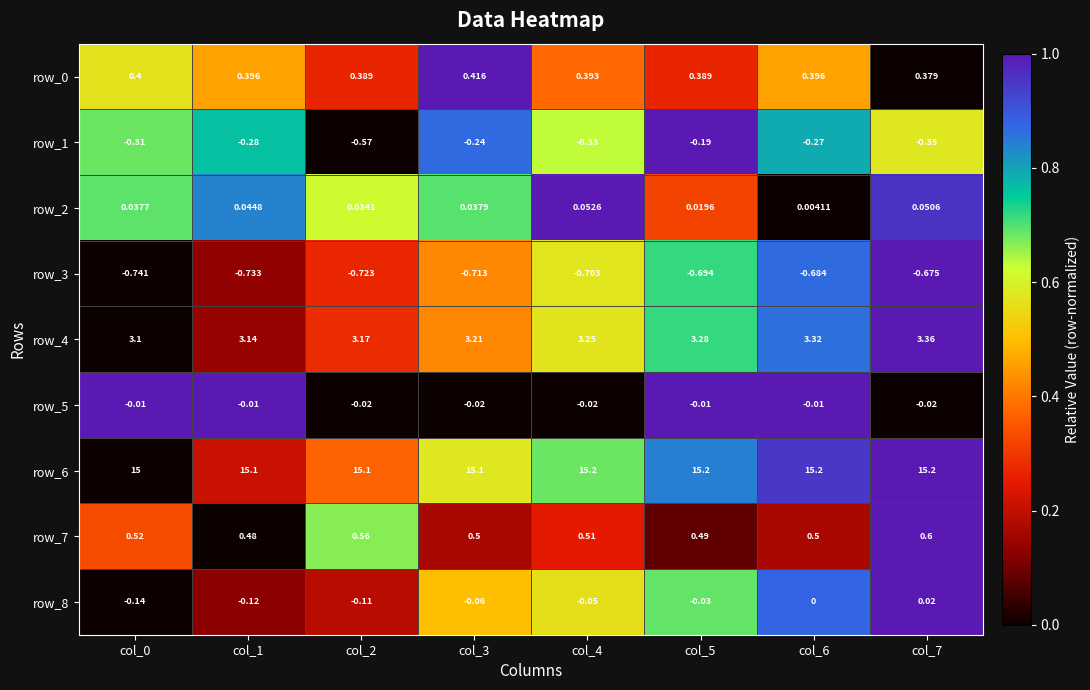

Is the value of row_6 at col_1 greater than the value of row_7 at col_2?

Yes